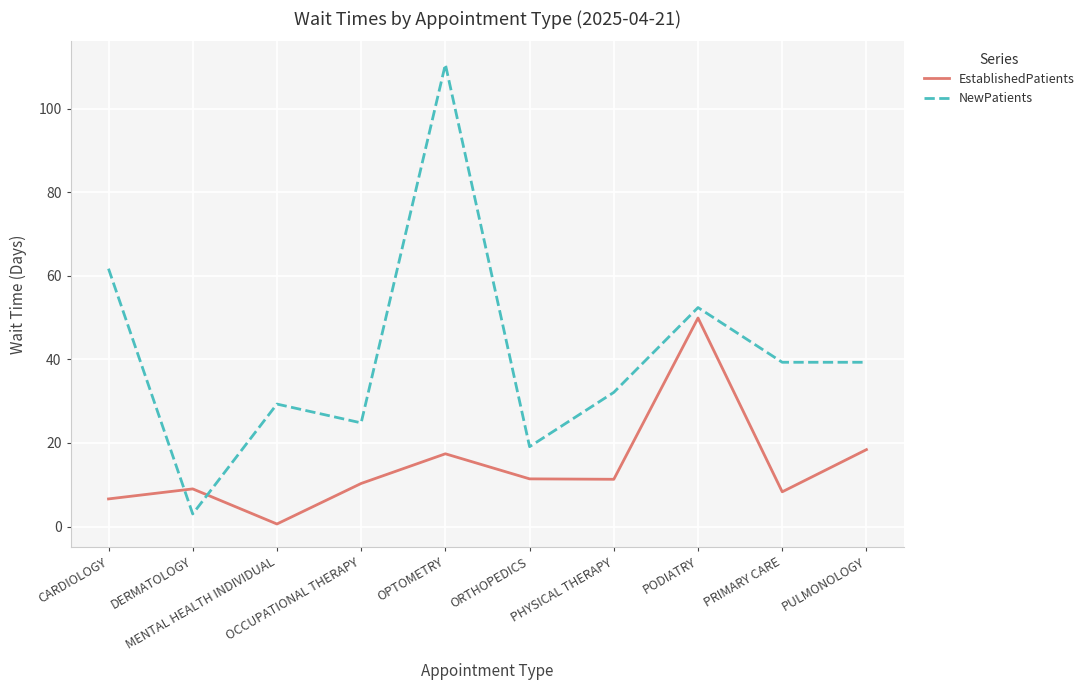

What is the sum of all EstablishedPatients values?

143.2